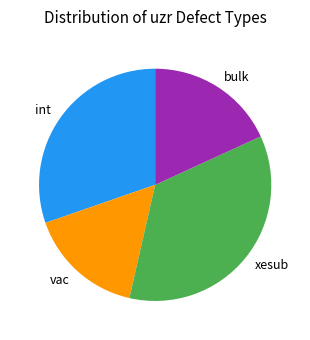

Between vac and bulk, which is larger?

bulk